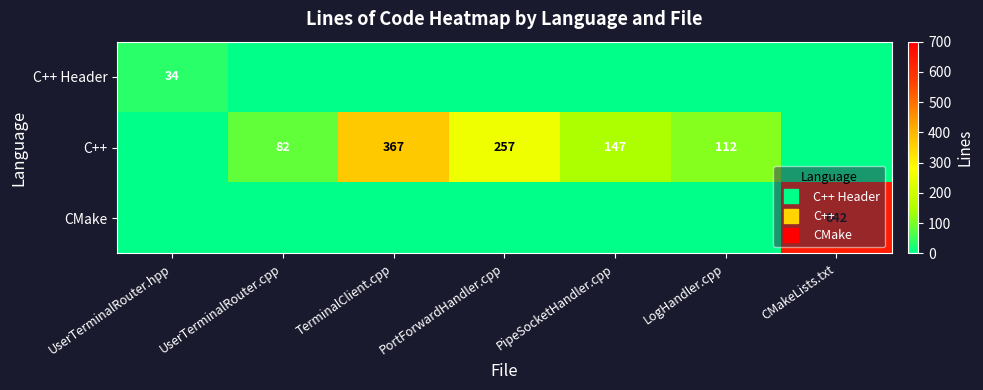

What is the greatest value displayed?

642